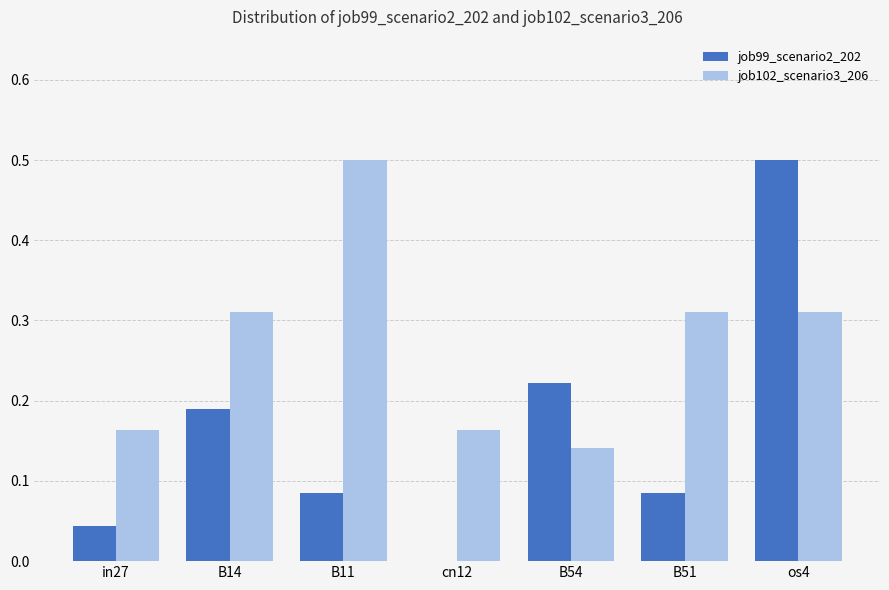

What is the sum of all job99_scenario2_202 values?

1.1